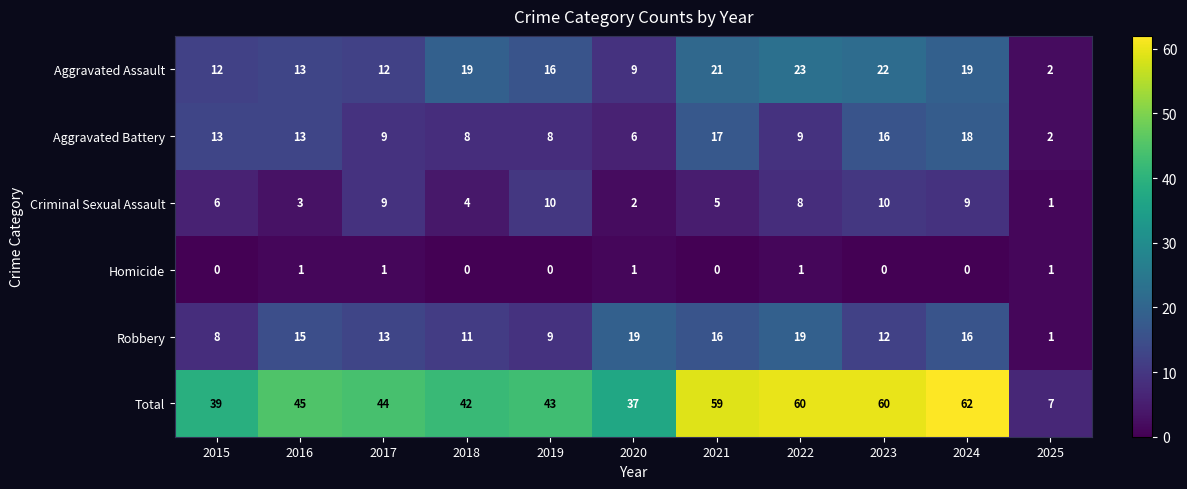

How many data points in Robbery are less than 13?

5